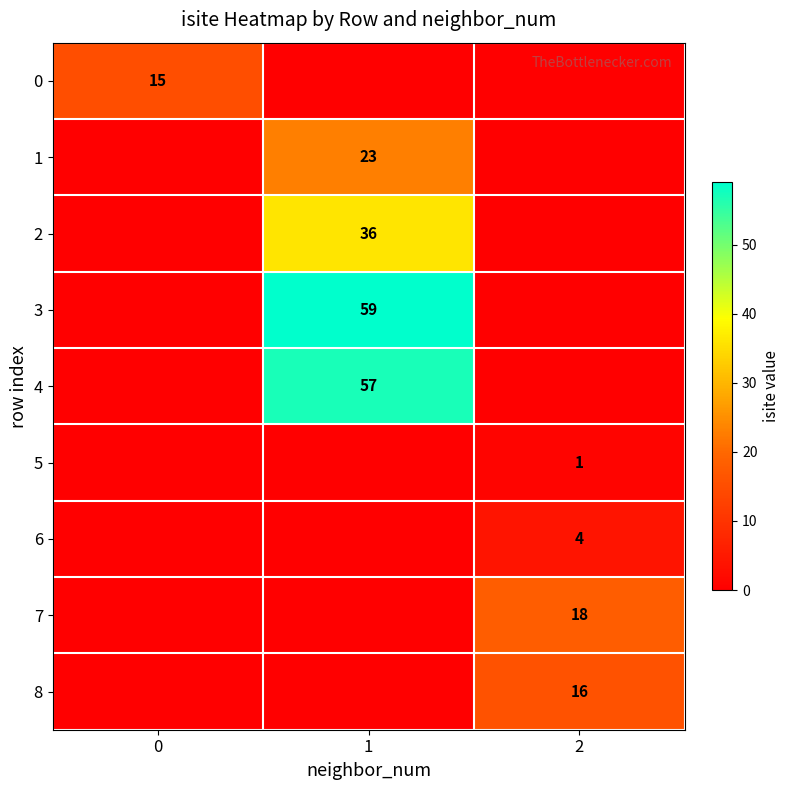

True or false: 4 has a value of 36 at 1.

False